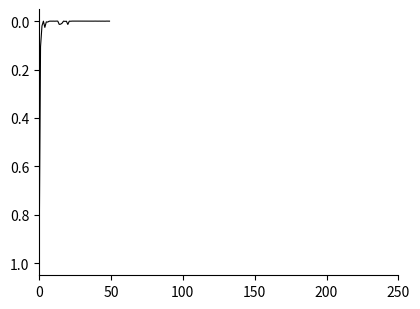

What is the difference between the maximum and minimum values?

1.0